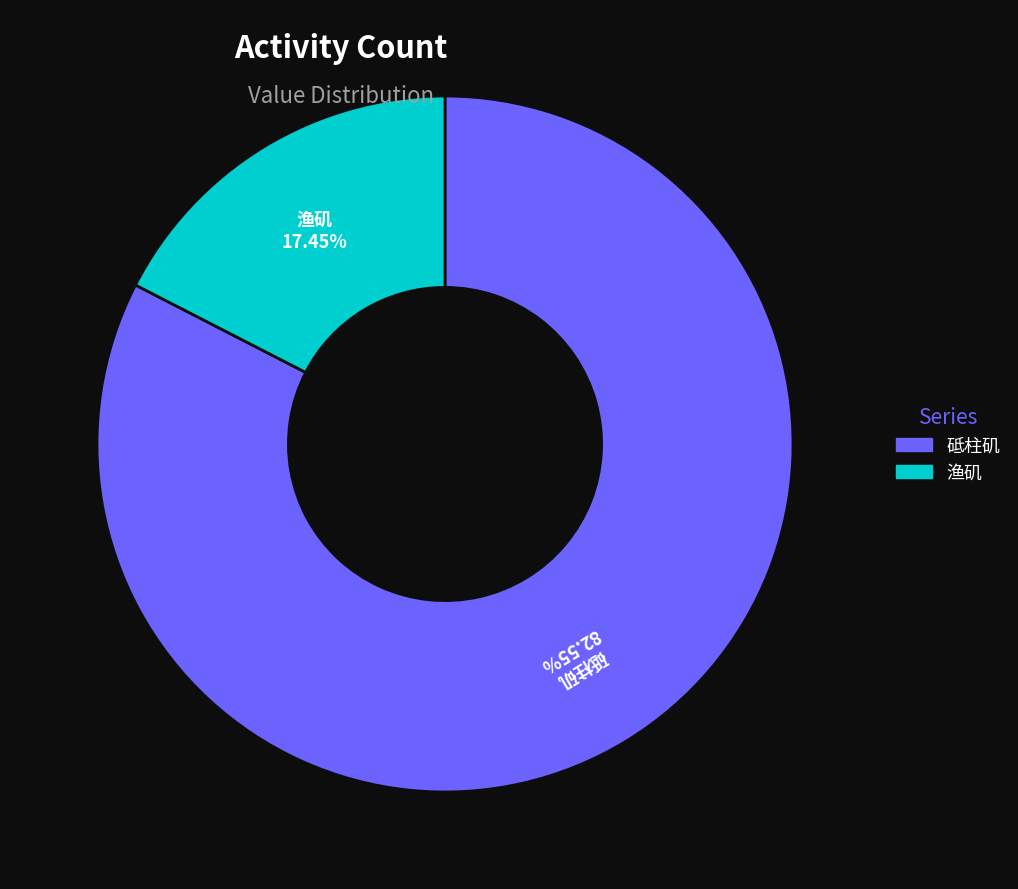

Does any single category account for the majority?

Yes